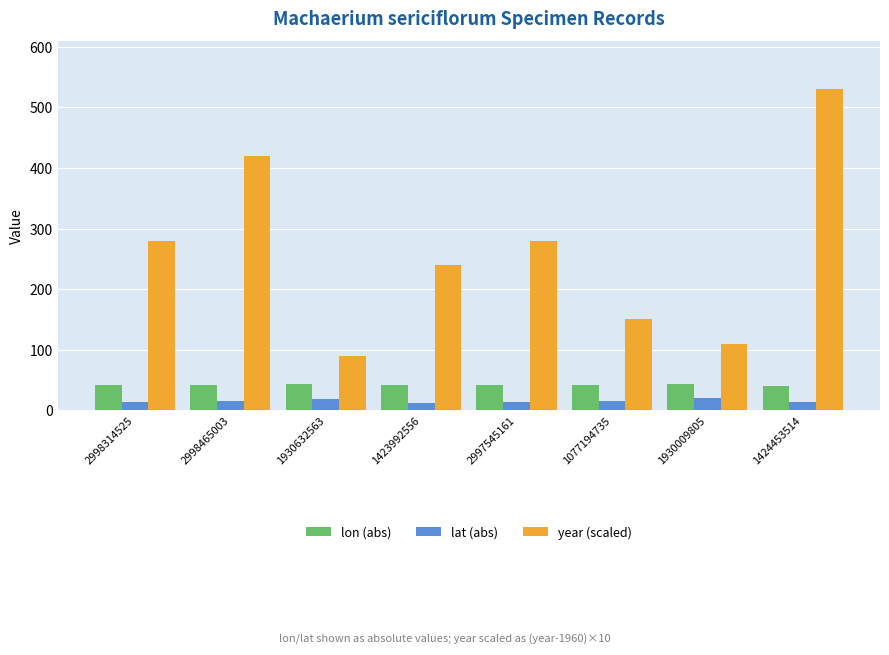

Which series has the widest spread of values?

year (scaled)